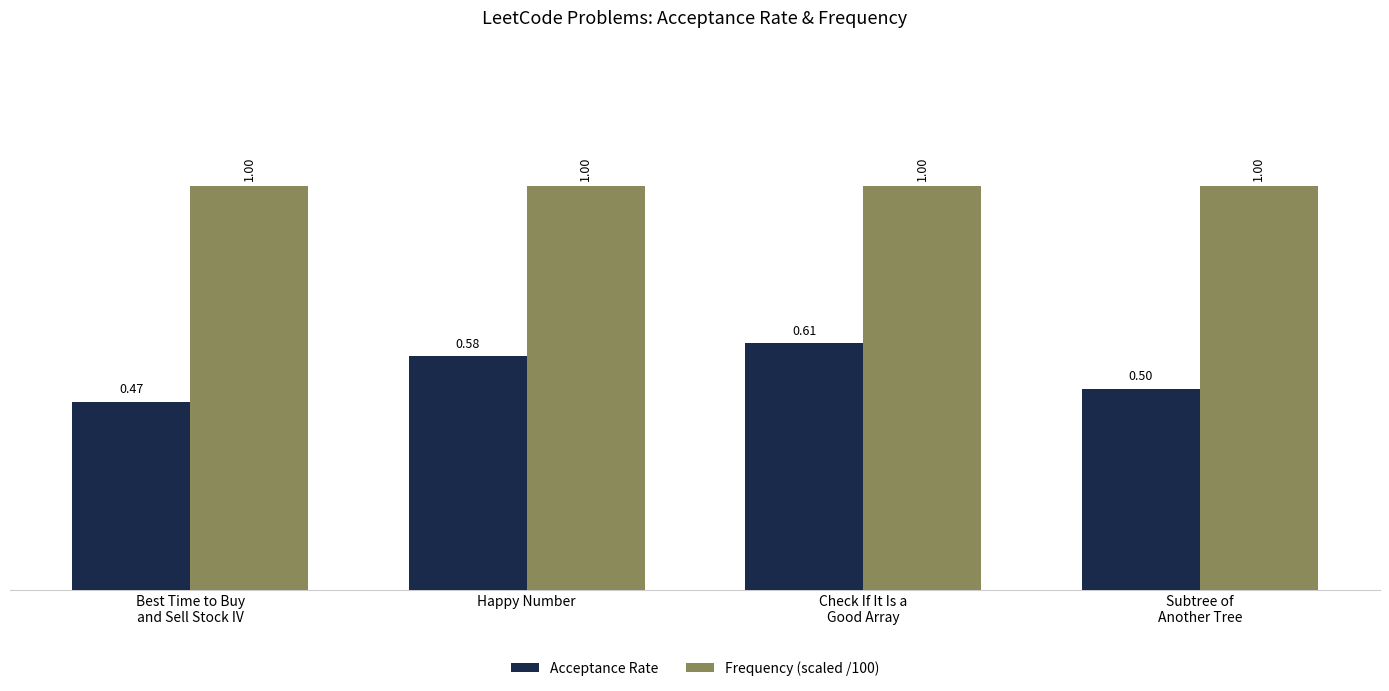

What value does the Acceptance Rate series have at Best Time to Buy
and Sell Stock IV?

0.5